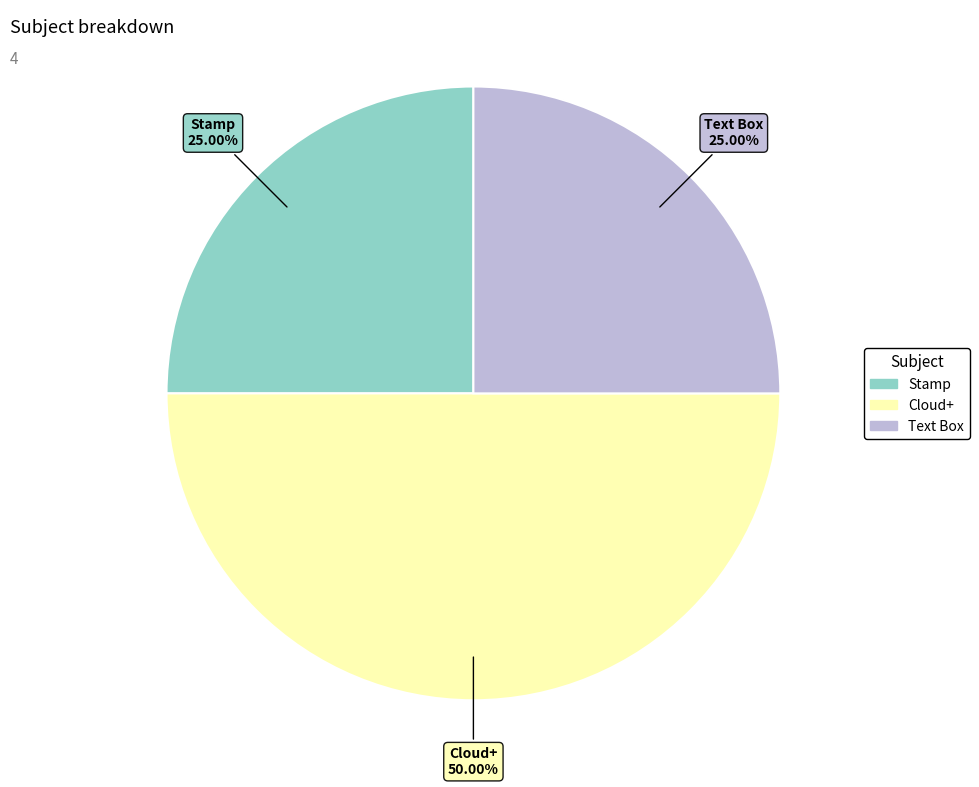

The Stamp slice represents 15% of the pie. True or false?

False